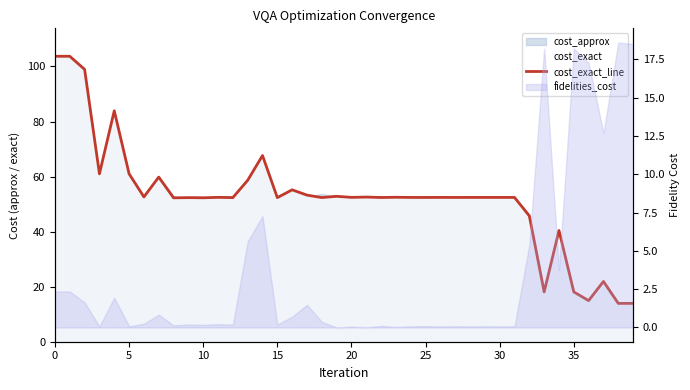

At which category does the chart reach its minimum across all series?

38